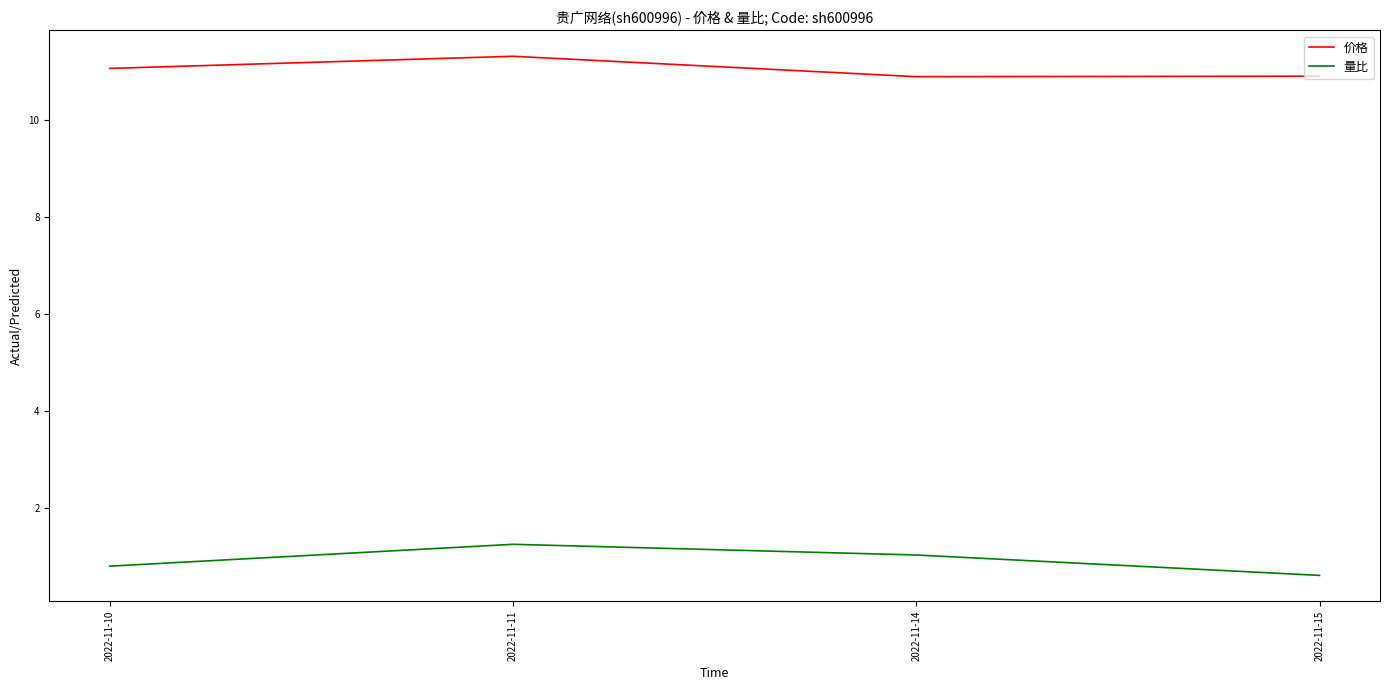

True or false: 量比 and 价格 intersect in this chart.

False